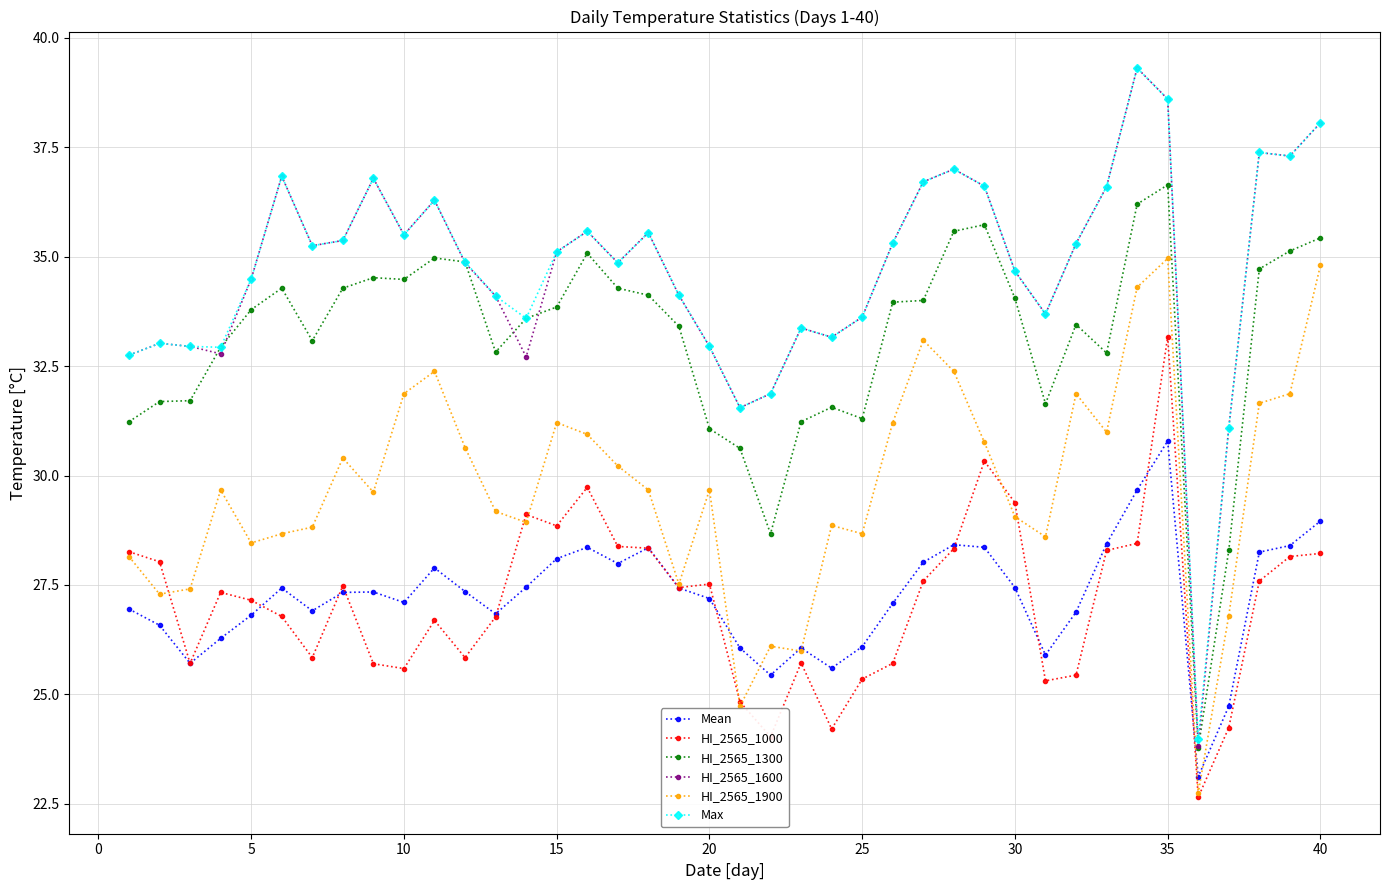

Does the chart have visible grid lines?

Yes